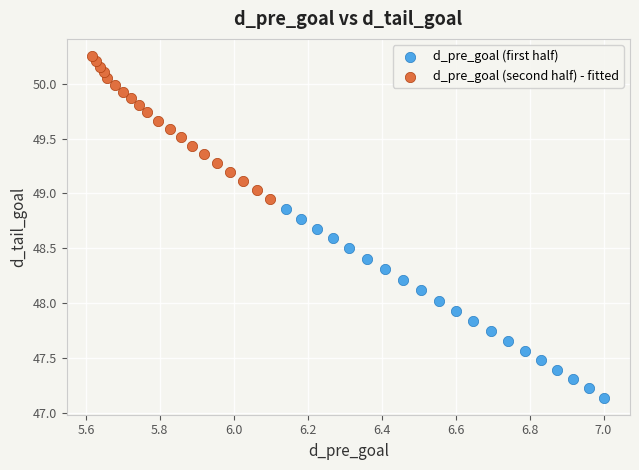

Which series reaches the minimum Y coordinate?

d_pre_goal (first half)